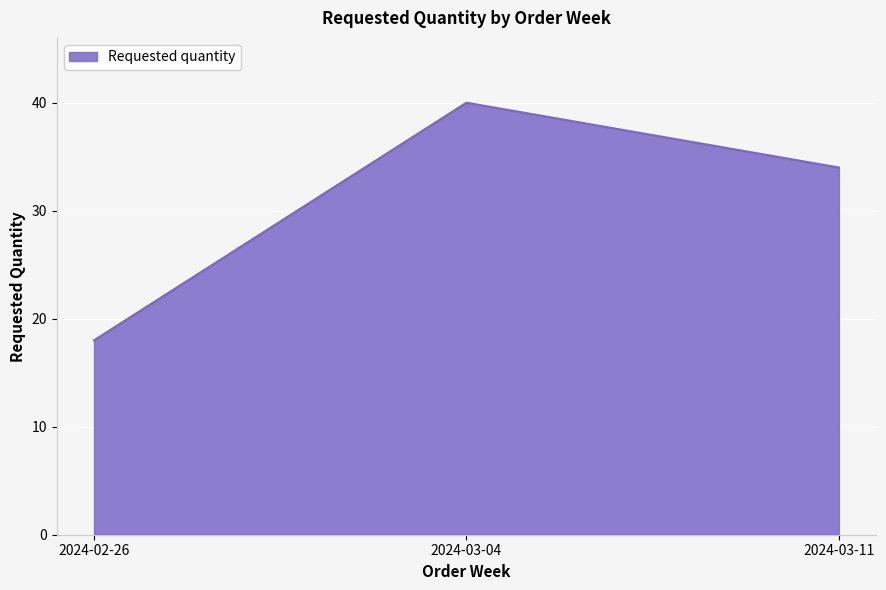

Between 2024-03-11 and 2024-03-04, which is larger?

2024-03-04